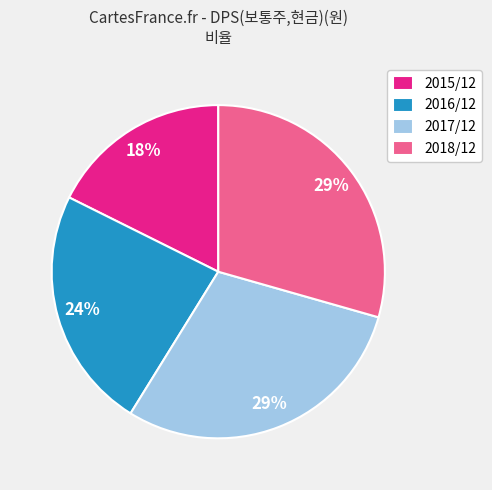

Count the number of slices in the pie.

4